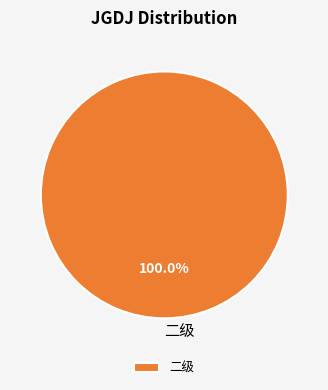

Rank the categories by value from highest to lowest.

二级